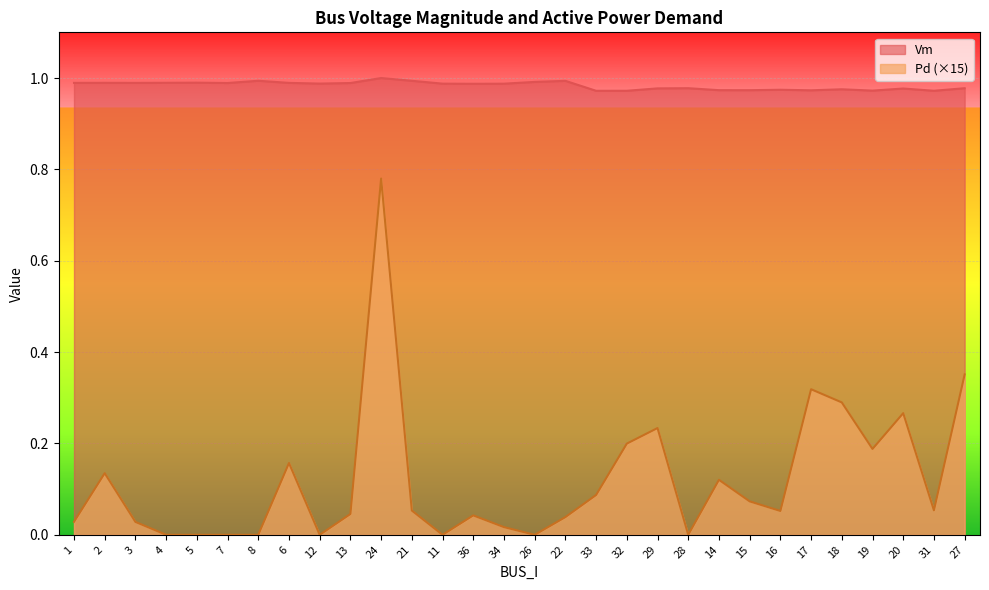

Which category has the highest value in the Vm series?

24